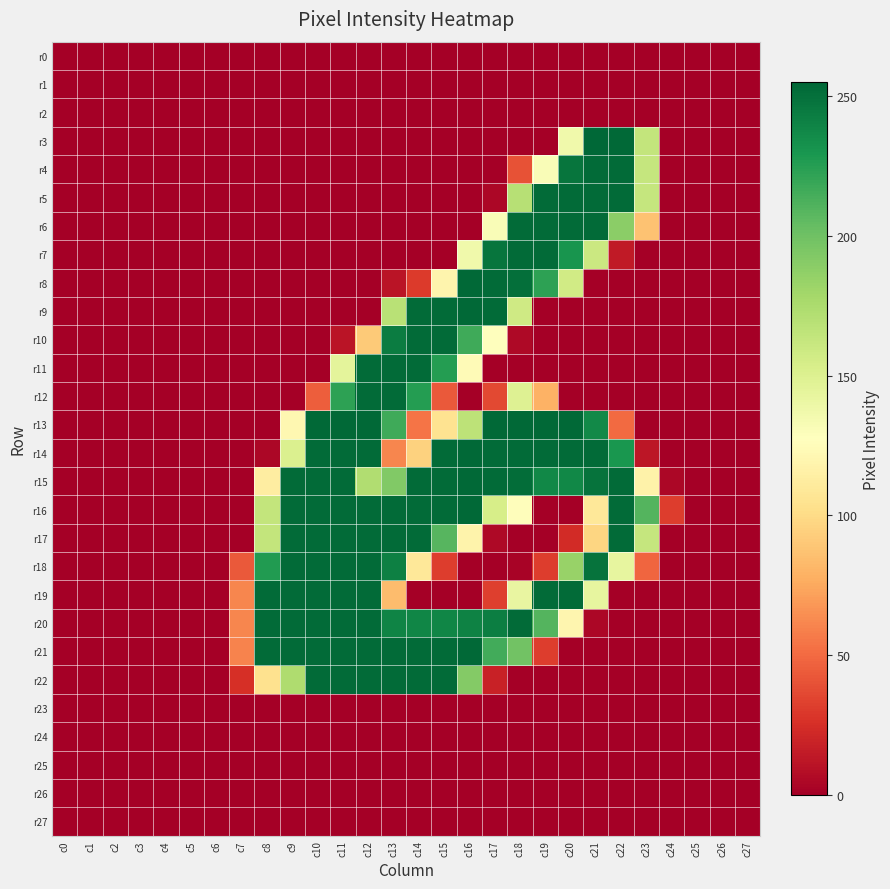

Rank the series by their maximum value, from lowest to highest.

r0, r1, r2, r23, r24, r25, r26, r27, r4, r5, r6, r7, r10, r11, r12, r17, r18, r19, r20, r22, r8, r9, r13, r14, r15, r16, r21, r3